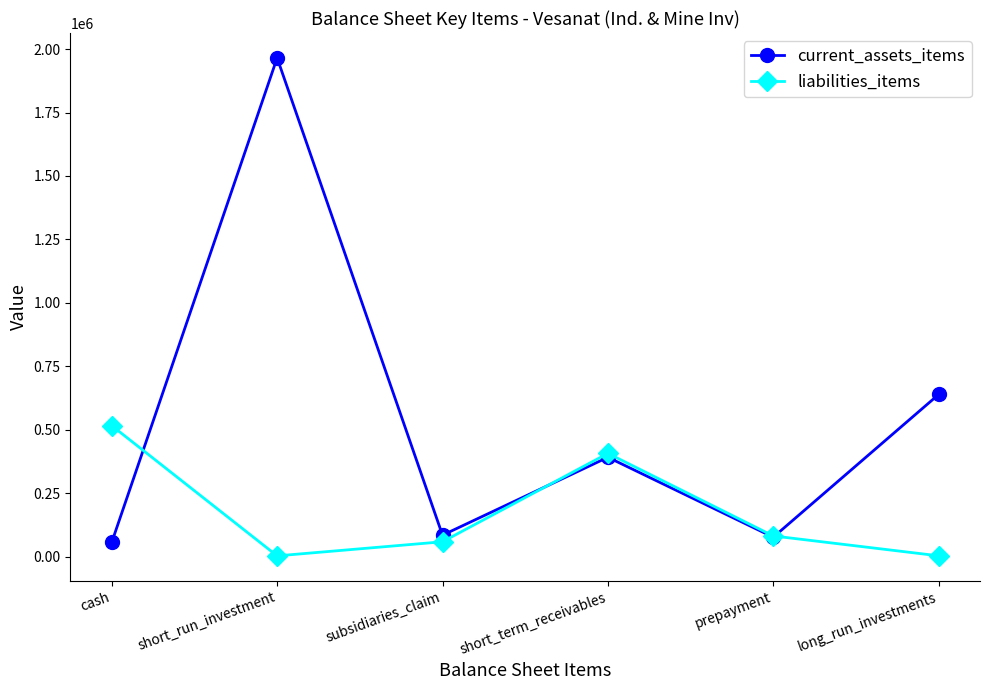

Which series ends up on top after the final intersection of current_assets_items and liabilities_items?

current_assets_items